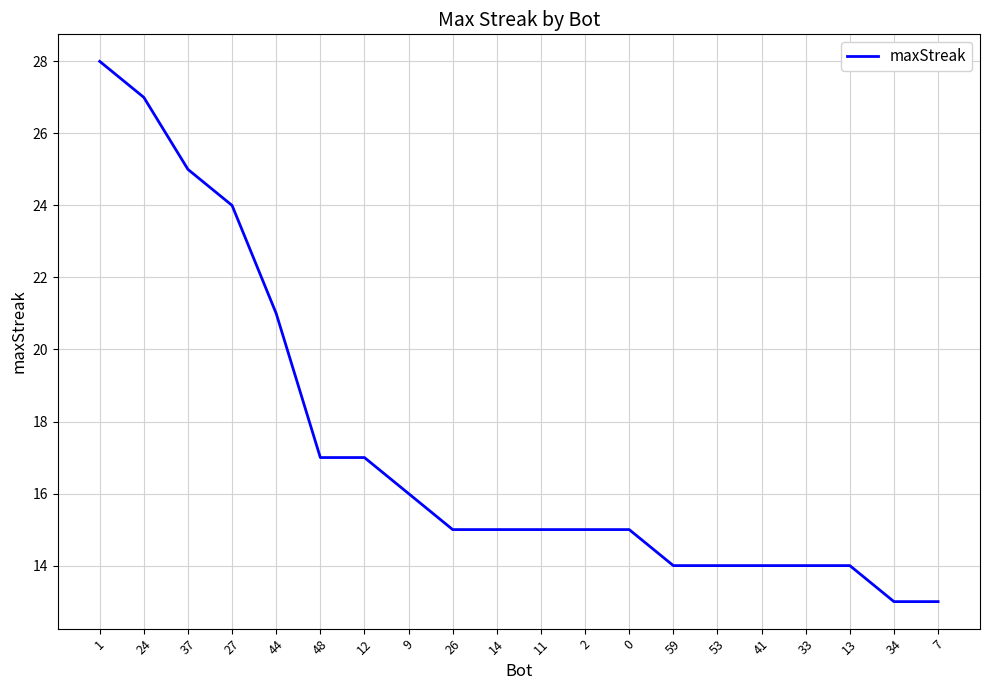

Reading left to right, list all the values displayed in this chart.

1=28	24=27	37=25	27=24	44=21	48=17	12=17	9=16	26=15	14=15	11=15	2=15	0=15	59=14	53=14	41=14	33=14	13=14	34=13	7=13